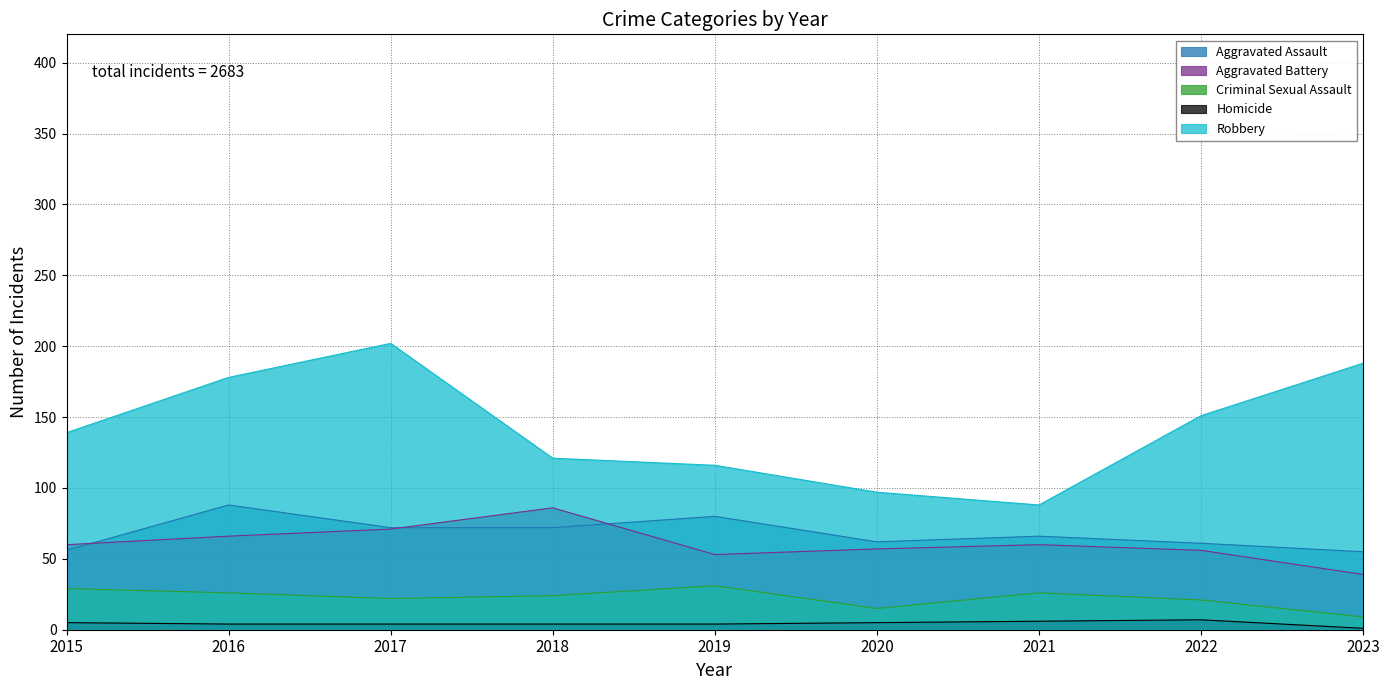

How many lines are shown in the chart?

5